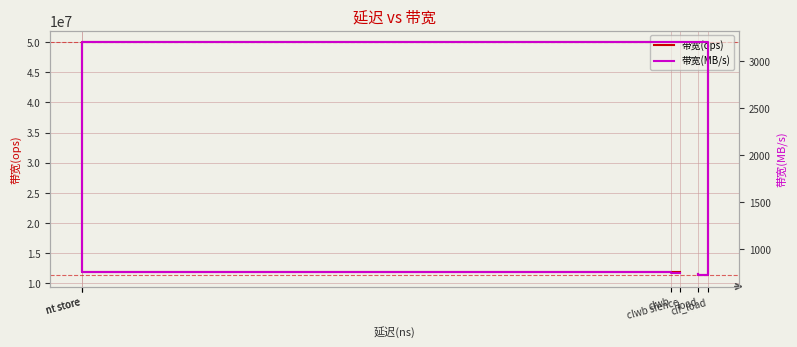

What is the average value of the 带宽(MB/s) series?

1562